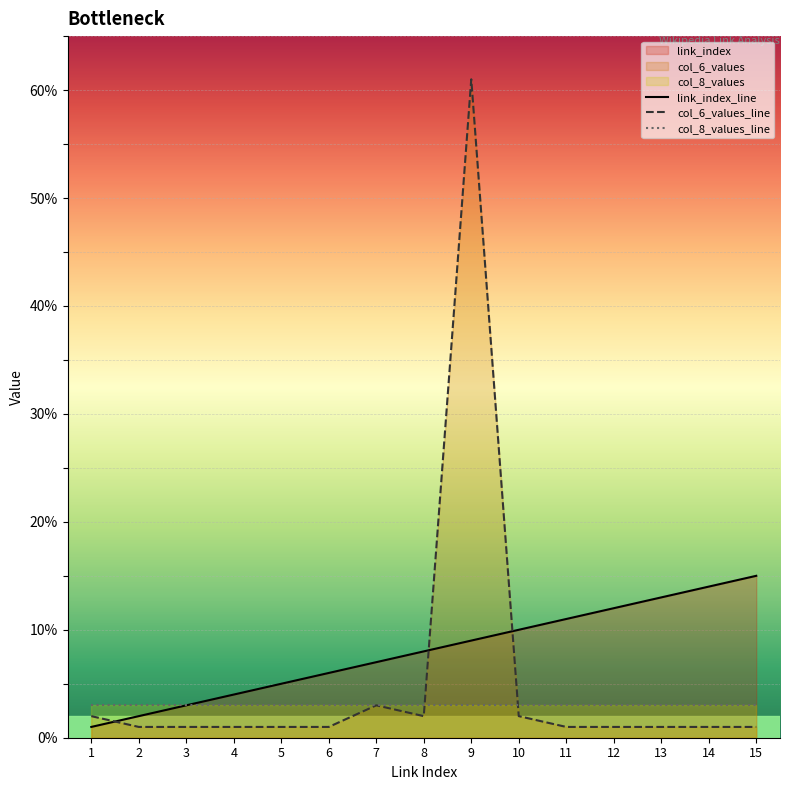

Where do link_index_line and col_6_values_line first cross each other?

1 and 2